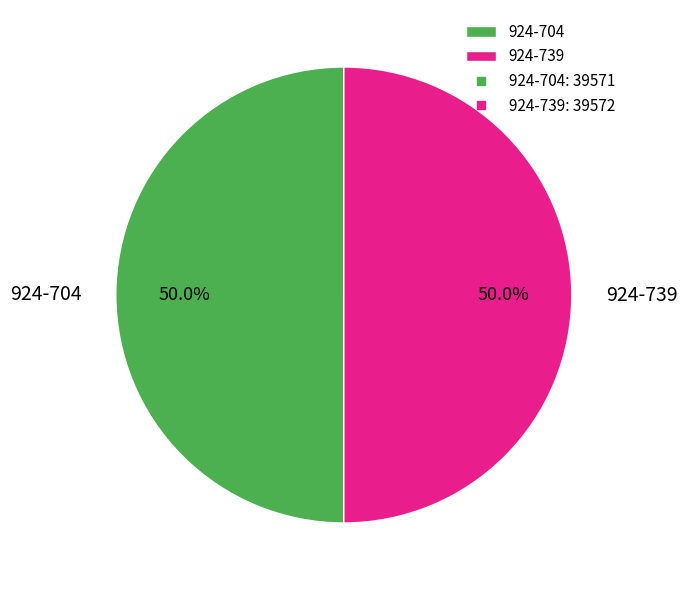

Count the number of slices in the pie.

2